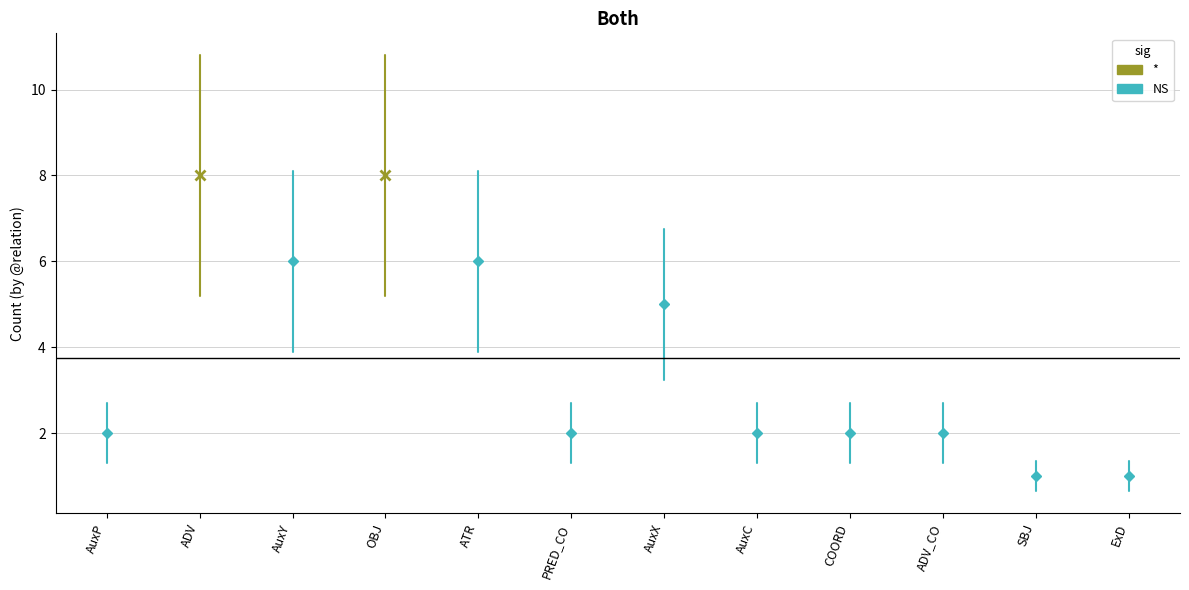

List the labels in order of value, largest first.

ADV, OBJ, AuxY, ATR, AuxX, AuxP, PRED_CO, AuxC, COORD, ADV_CO, SBJ, ExD